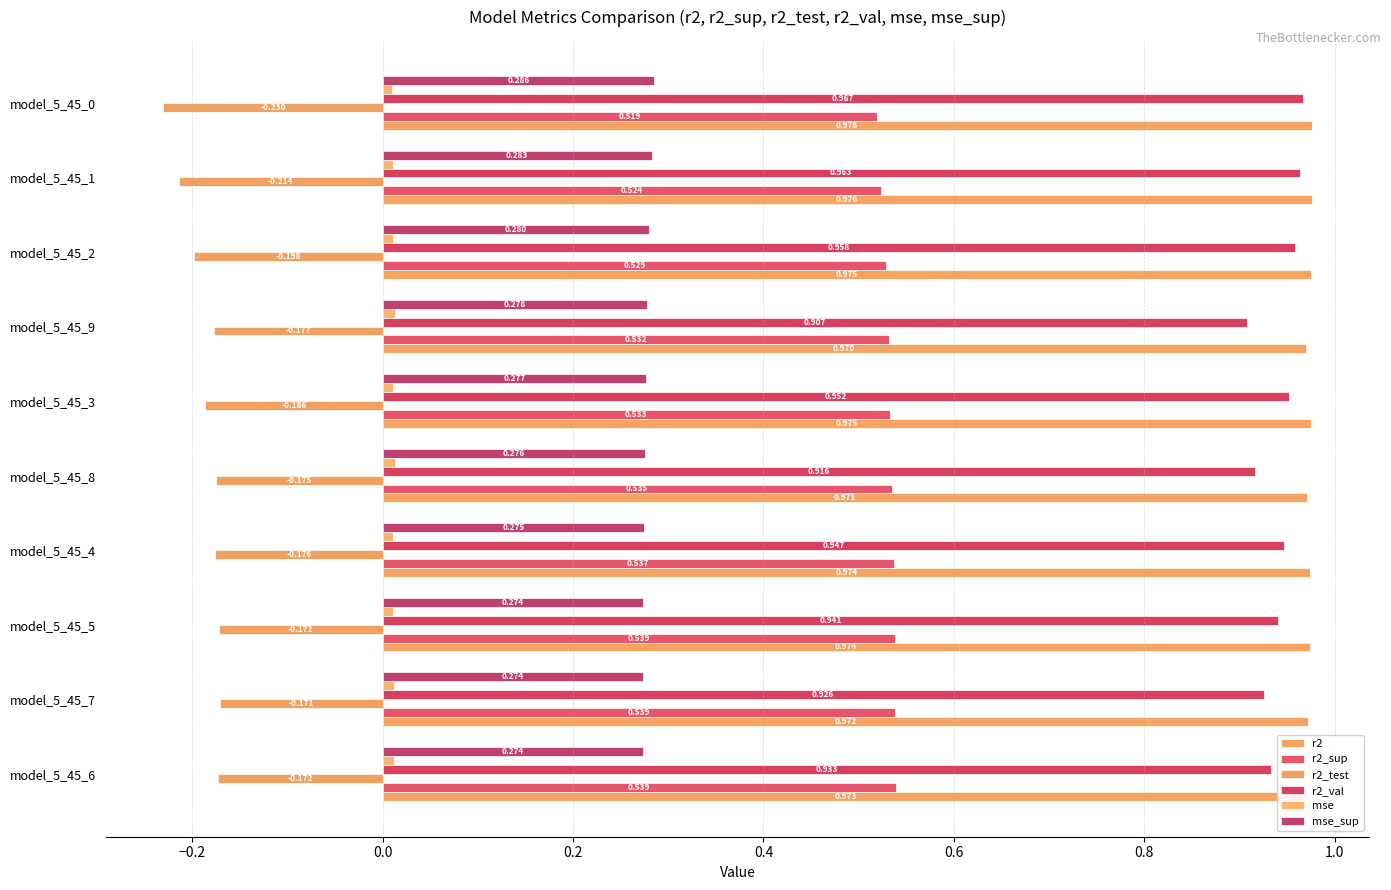

How many categories are shown in the chart?

10